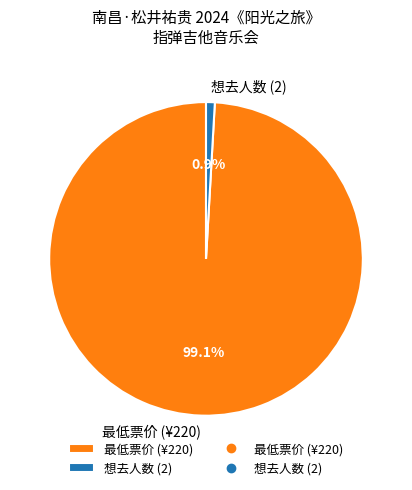

True or false: 想去人数 (2) accounts for 11% of the total.

False